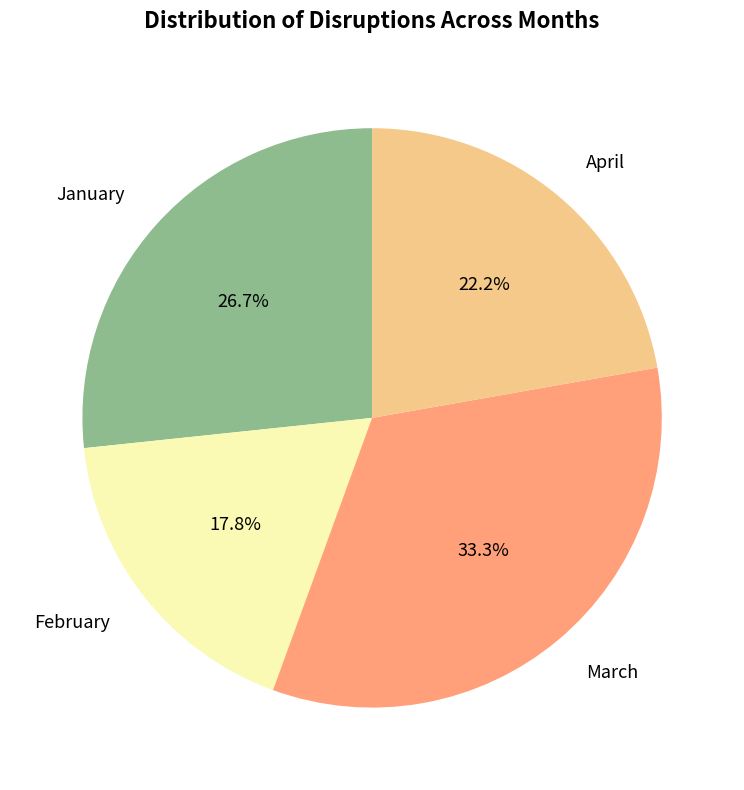

Is the sum of March and February greater than half?

Yes